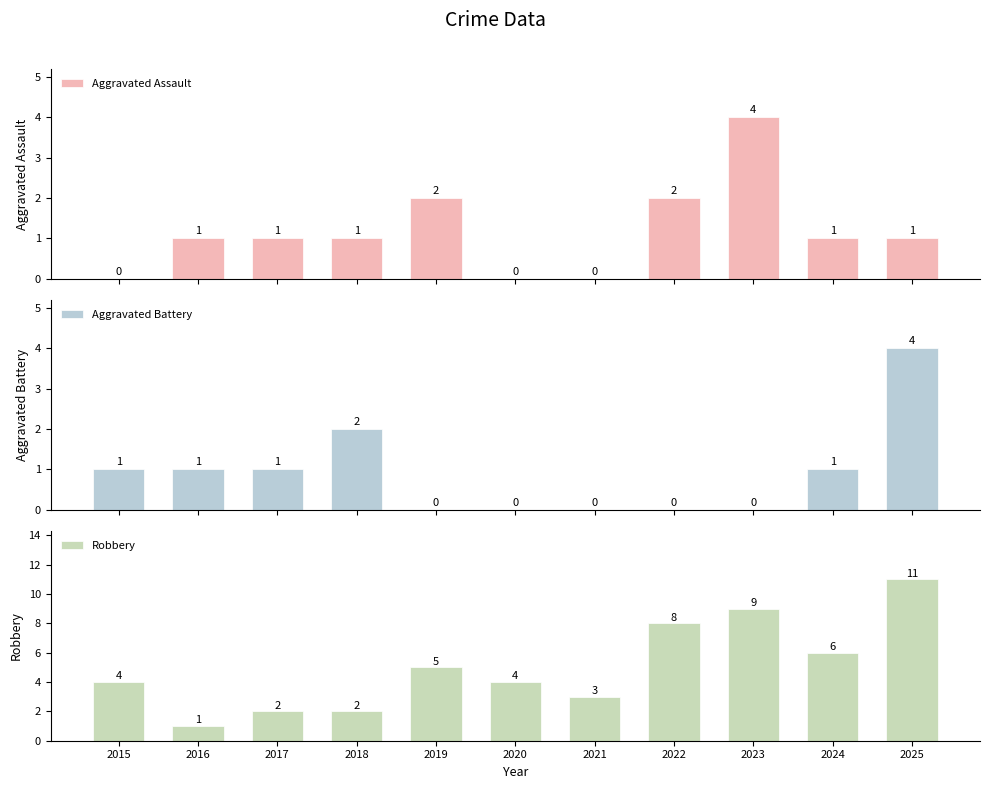

What is the difference between the Aggravated Battery values at 2020 and 2017?

1